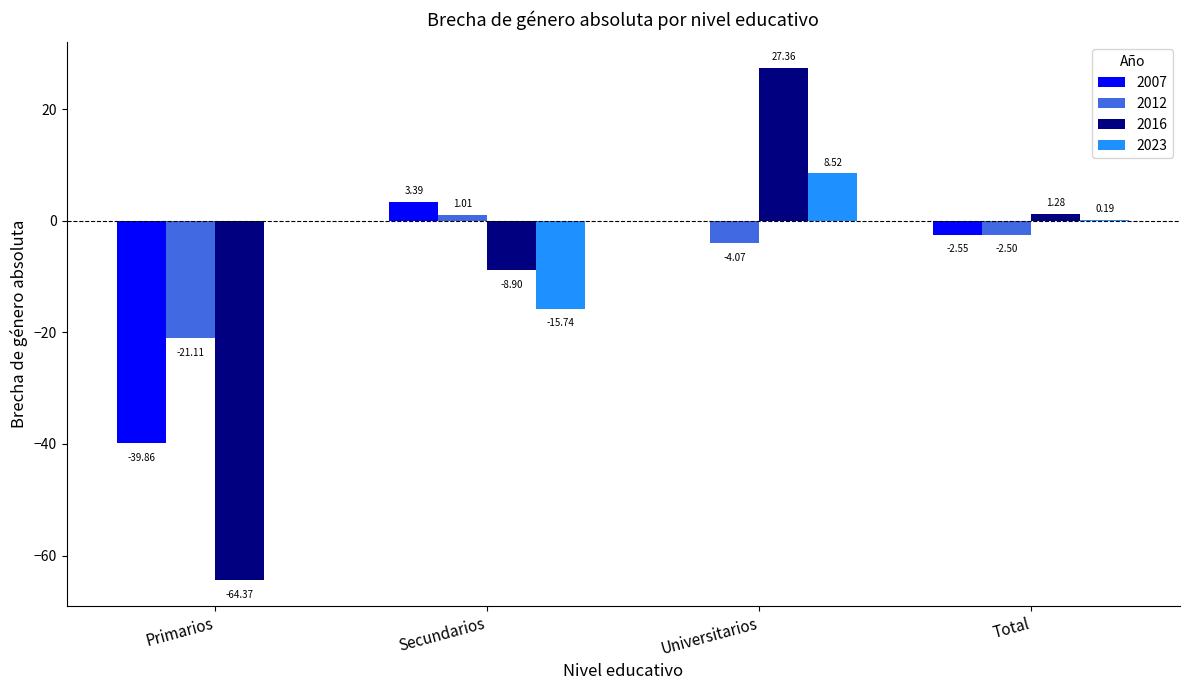

Which series has the largest total across all categories?

2023